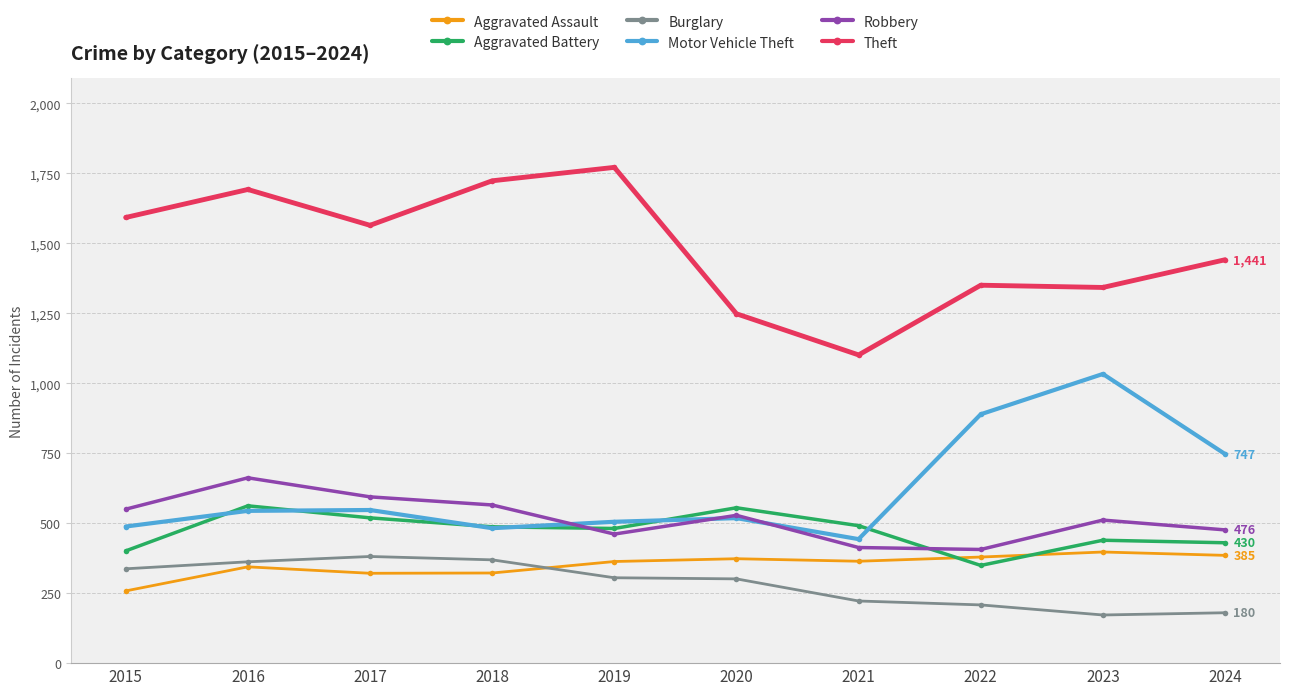

Which series has the widest spread of values?

Theft